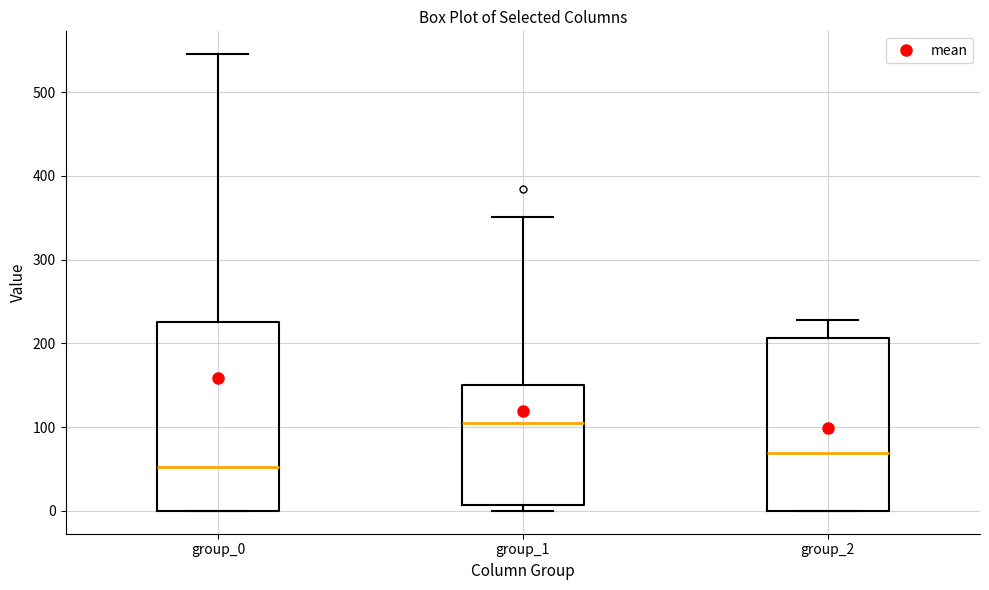

Reading left to right, read every box against the y-axis: the position of its median line, the range the box covers, and the ends of its whiskers. The values are not printed on the chart, so give them approximately, as read against the axis.

group_0: median 50, box 0 to 230, whiskers 0 to 550
group_1: median 110, box 10 to 150, whiskers 0 to 350
group_2: median 70, box 0 to 210, whiskers 0 to 230